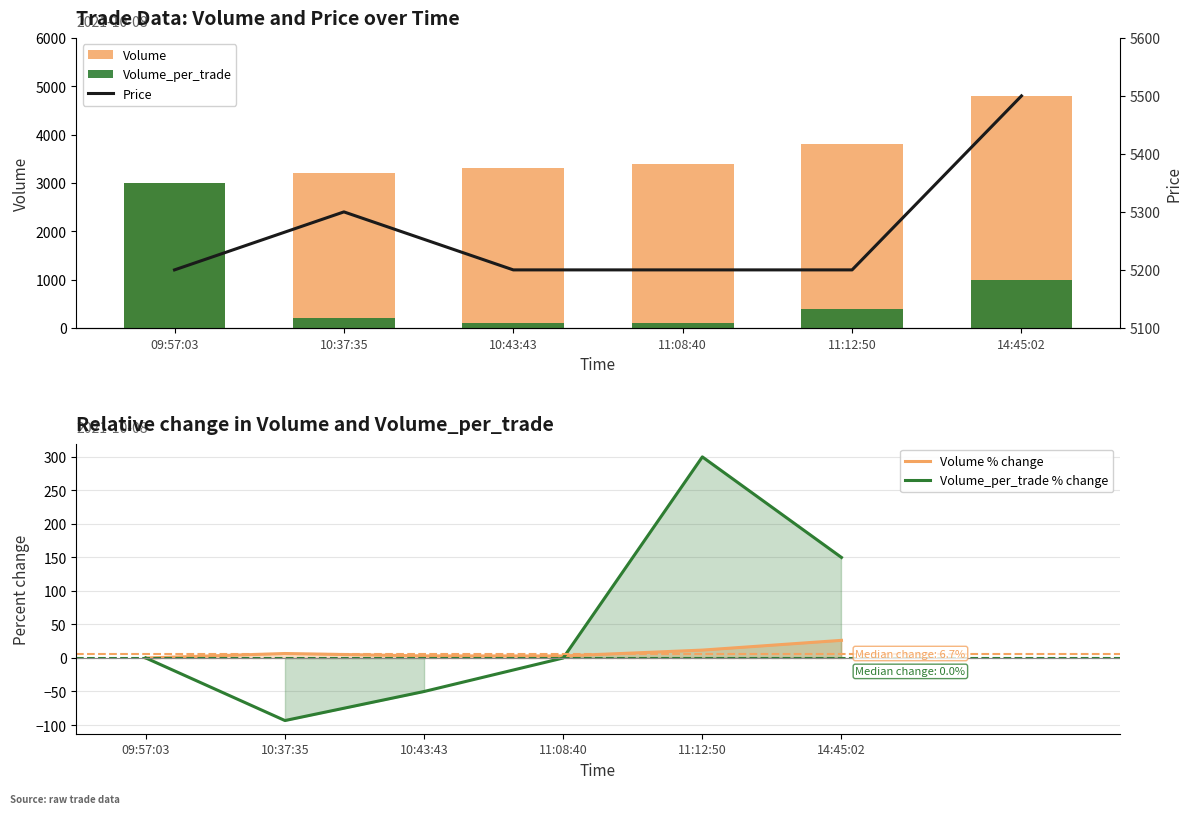

What is the difference between the Volume_per_trade values at 11:12:50 and 11:08:40?

300.0